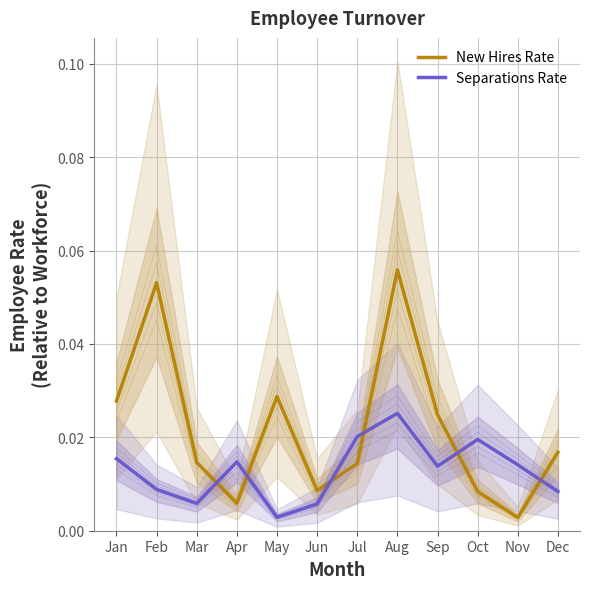

Which category has the highest value in the New Hires Rate series?

Aug